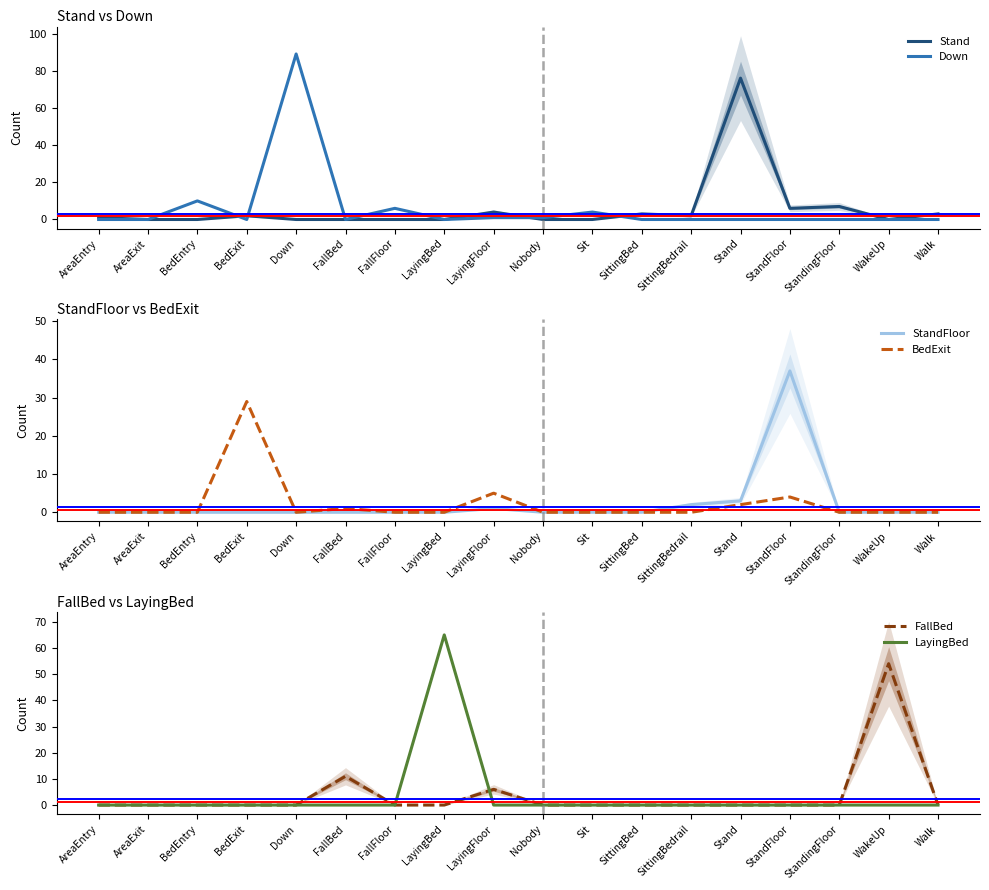

Is the value of Stand at StandingFloor greater than the value of Down at Nobody?

Yes